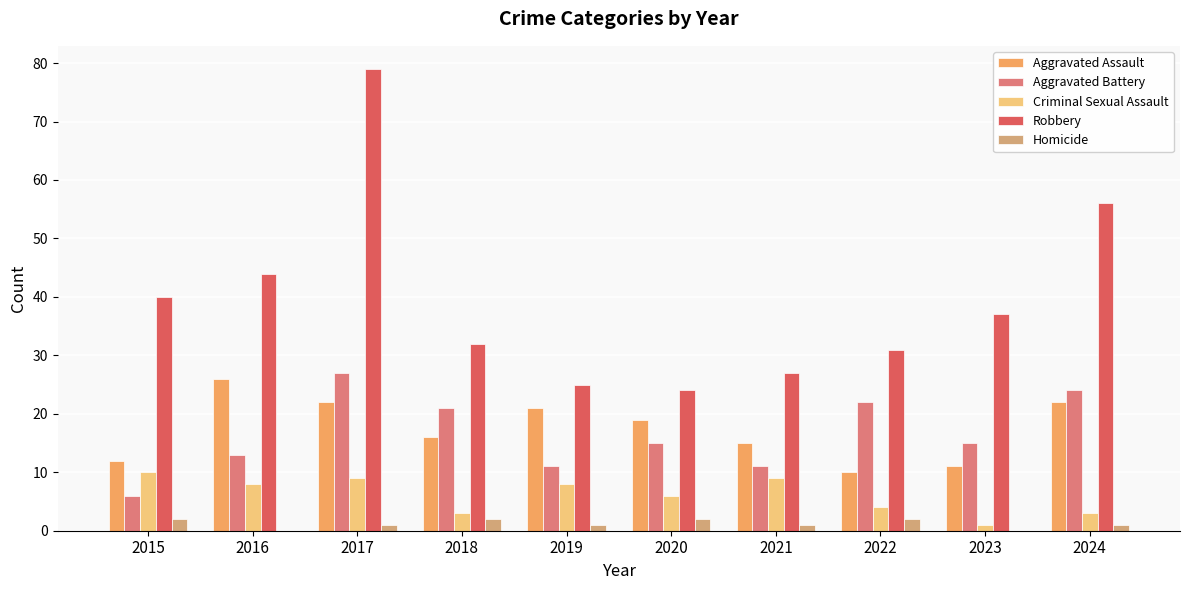

Reading left to right, what are all the values shown in this chart?

Aggravated Assault: 12	26	22	16	21	19	15	10	11	22
Aggravated Battery: 6	13	27	21	11	15	11	22	15	24
Criminal Sexual Assault: 10	8	9	3	8	6	9	4	1	3
Robbery: 40	44	79	32	25	24	27	31	37	56
Homicide: 2	0	1	2	1	2	1	2	0	1